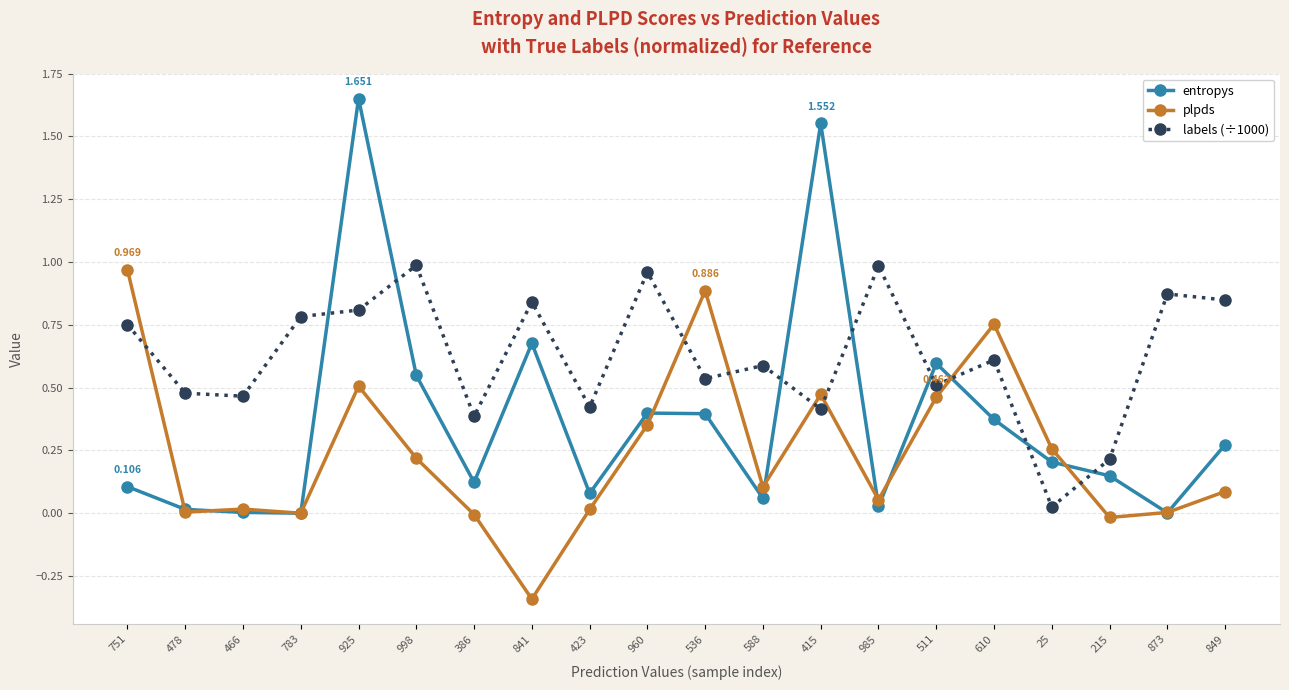

Is the value of entropys at 925 greater than the value of labels (÷1000) at 925?

Yes